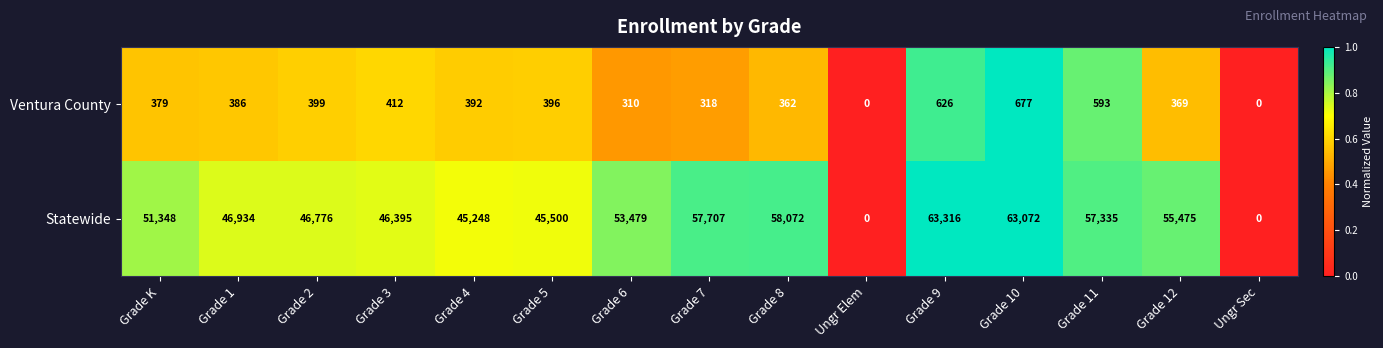

What is the maximum value shown in the chart?

63316